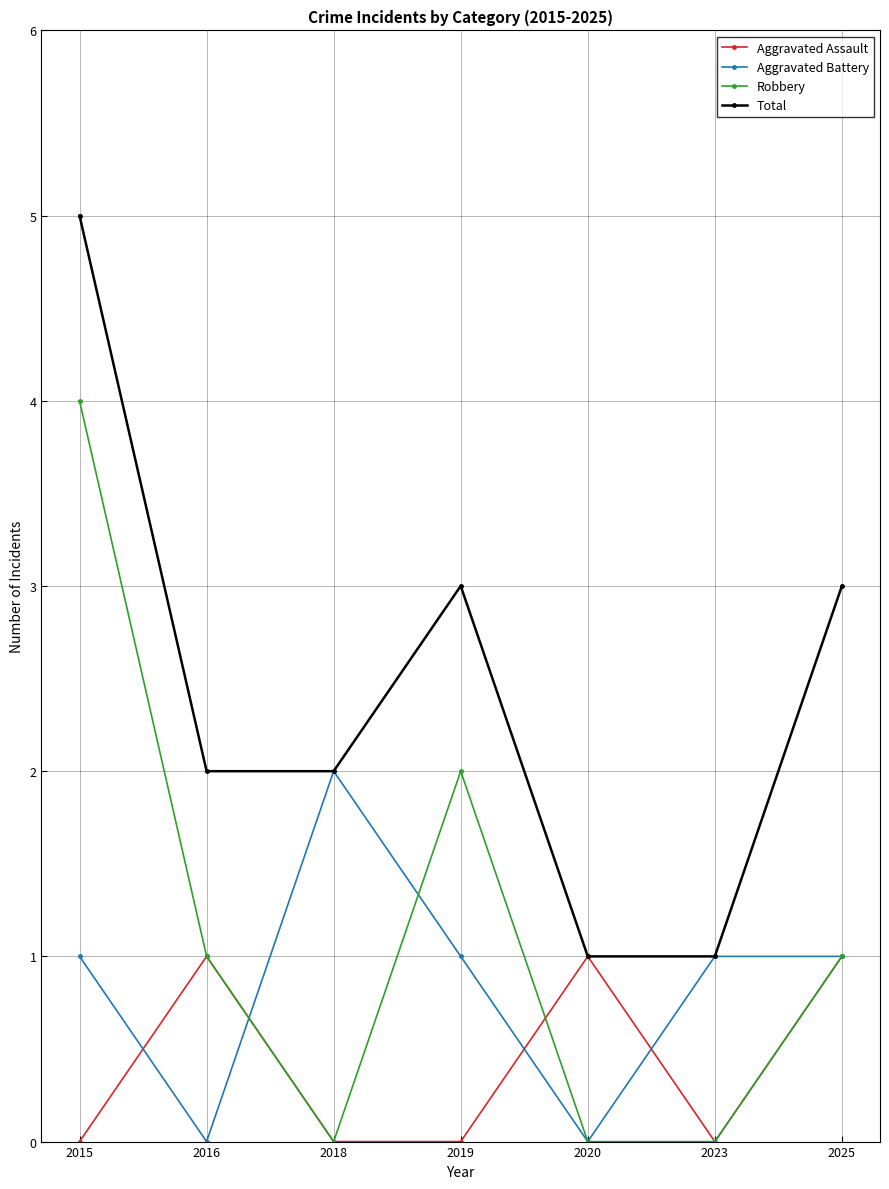

At which category is the sum across all series the highest?

2015